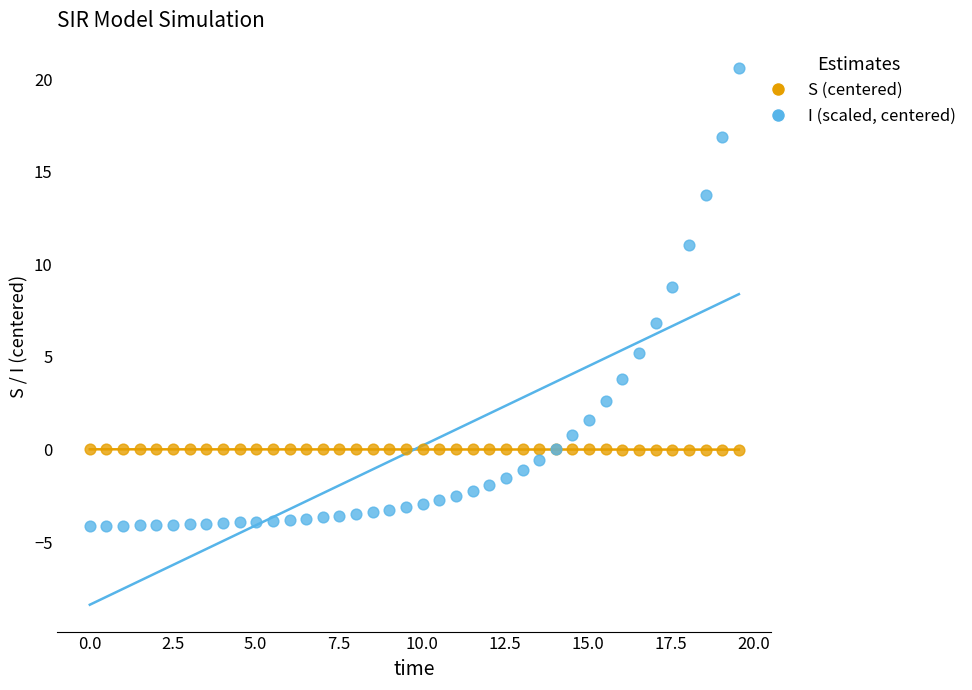

Across all series, what Y value is closest to 8?

8.8